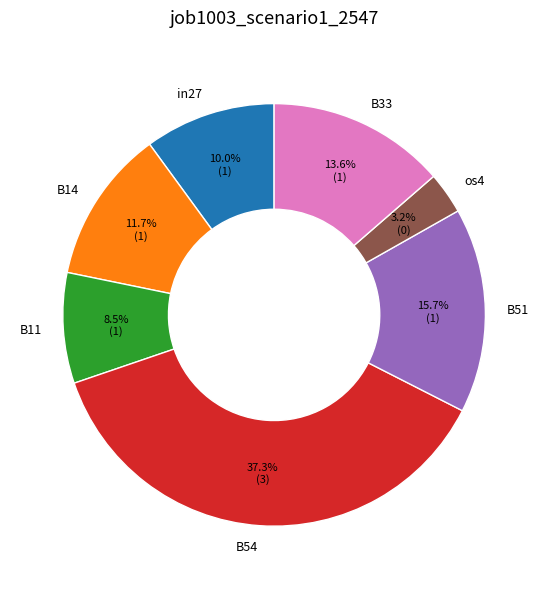

Which slice is the largest?

B54